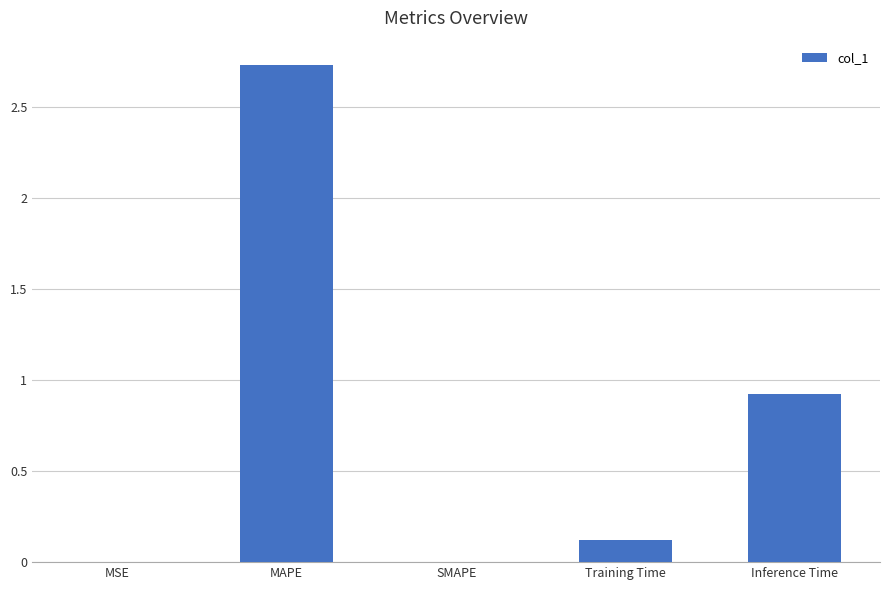

Are the bars horizontal?

No